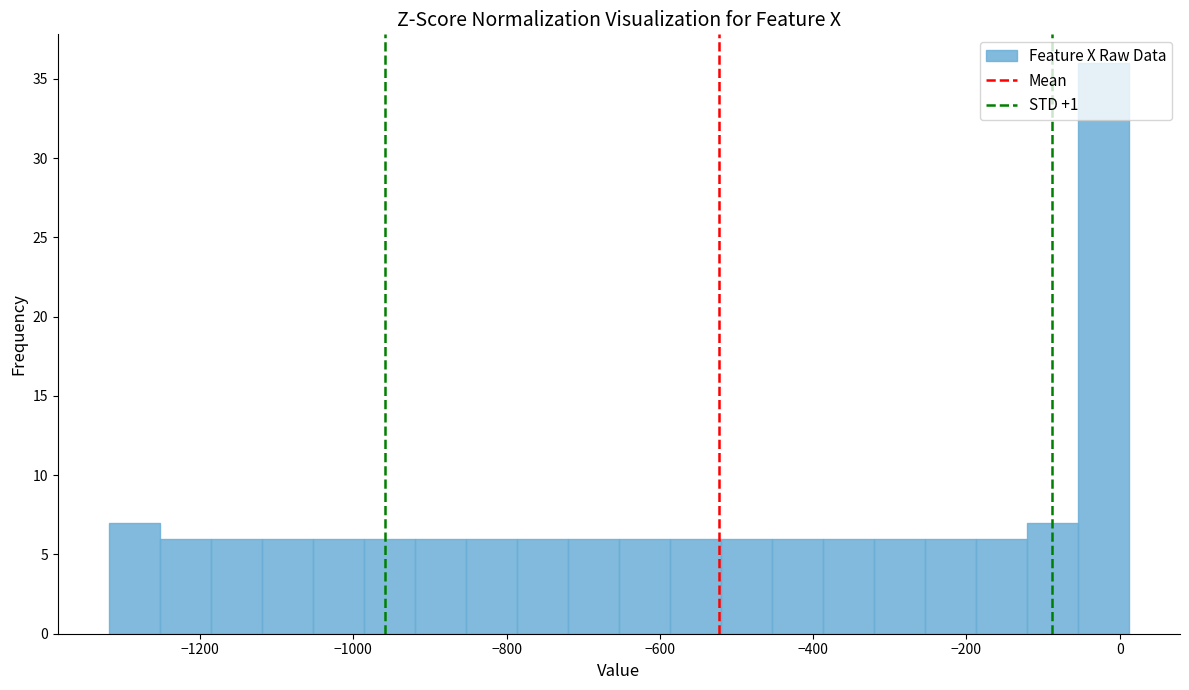

Read against the x-axis, roughly where is the centre of the tallest bar?

-20